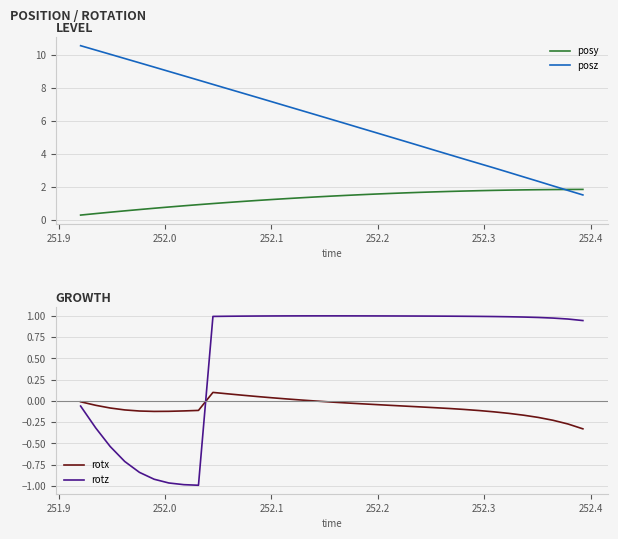

True or false: rotz and rotx intersect in this chart.

True